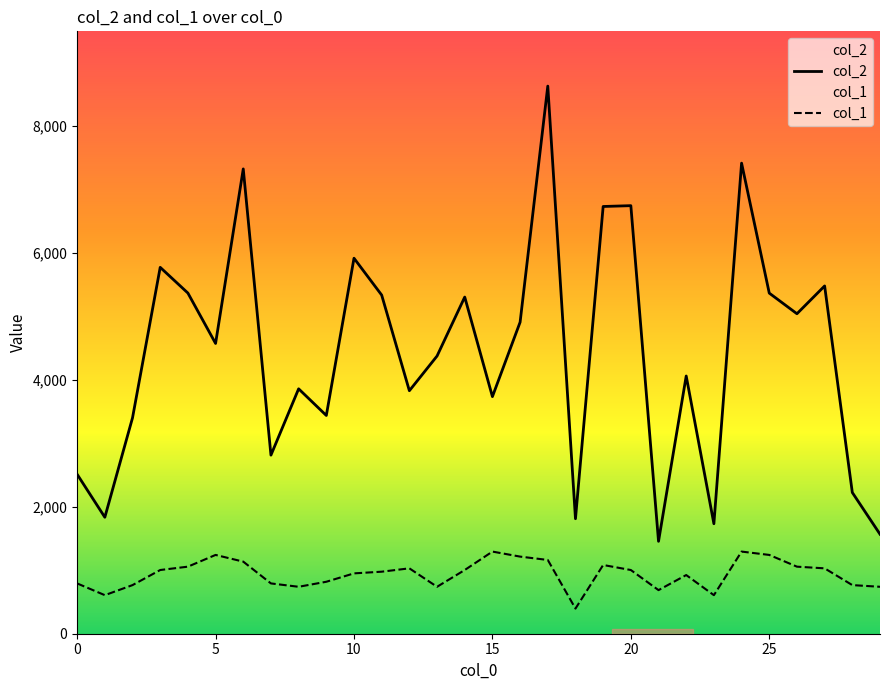

The col_1 series shows 292.4 at 0. True or false?

False